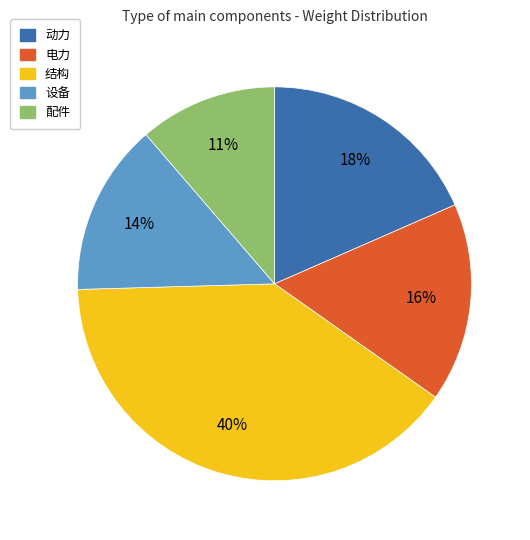

Does any single category account for the majority?

No